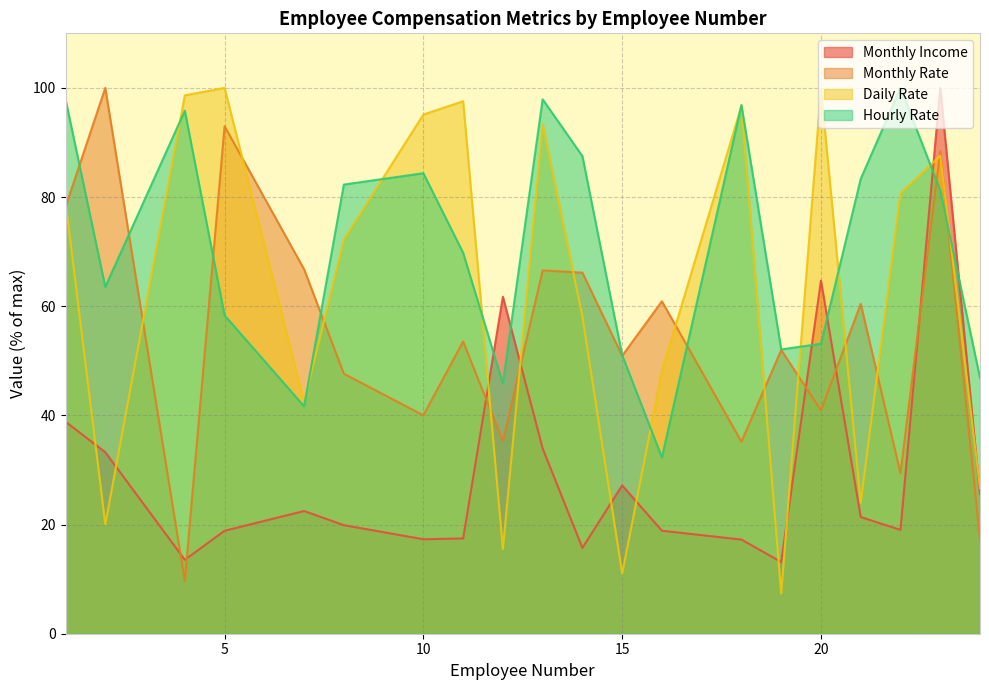

At which label does Hourly Rate first exceed 81?

1